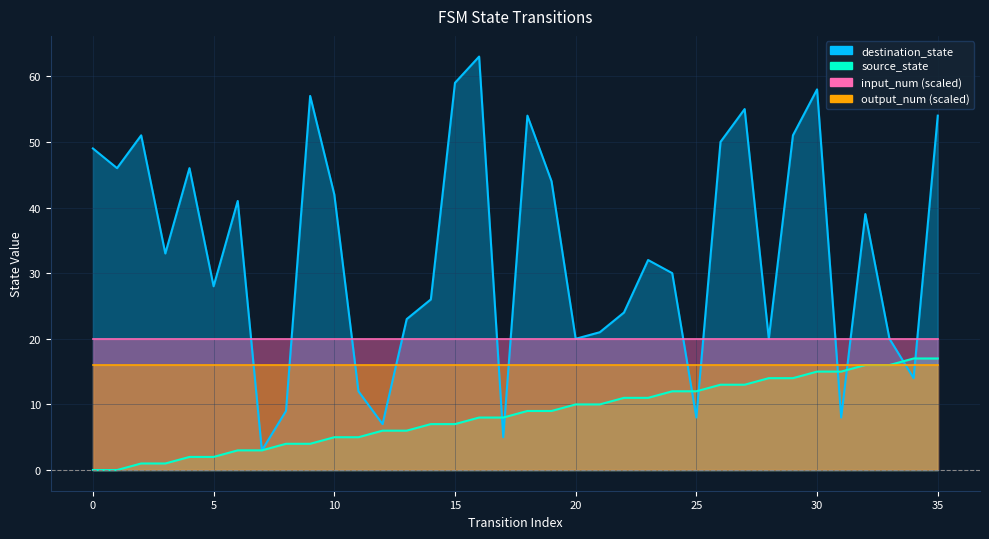

The value of destination_state at 12 is 7. True or false?

True